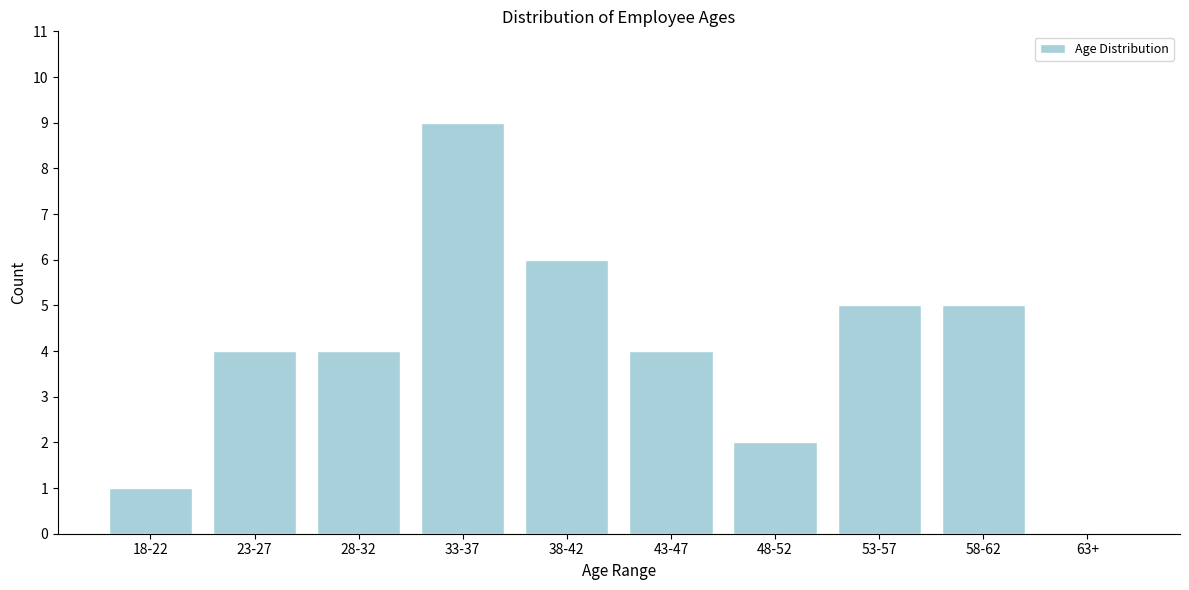

Reading left to right, extract all data points from this chart.

18-22=1	23-27=4	28-32=4	33-37=9	38-42=6	43-47=4	48-52=2	53-57=5	58-62=5	63+=0